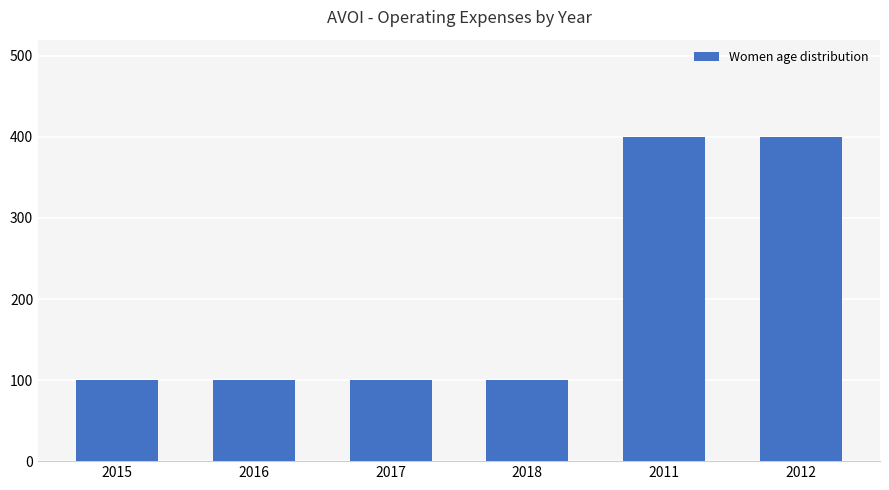

How many bars are there in total?

6